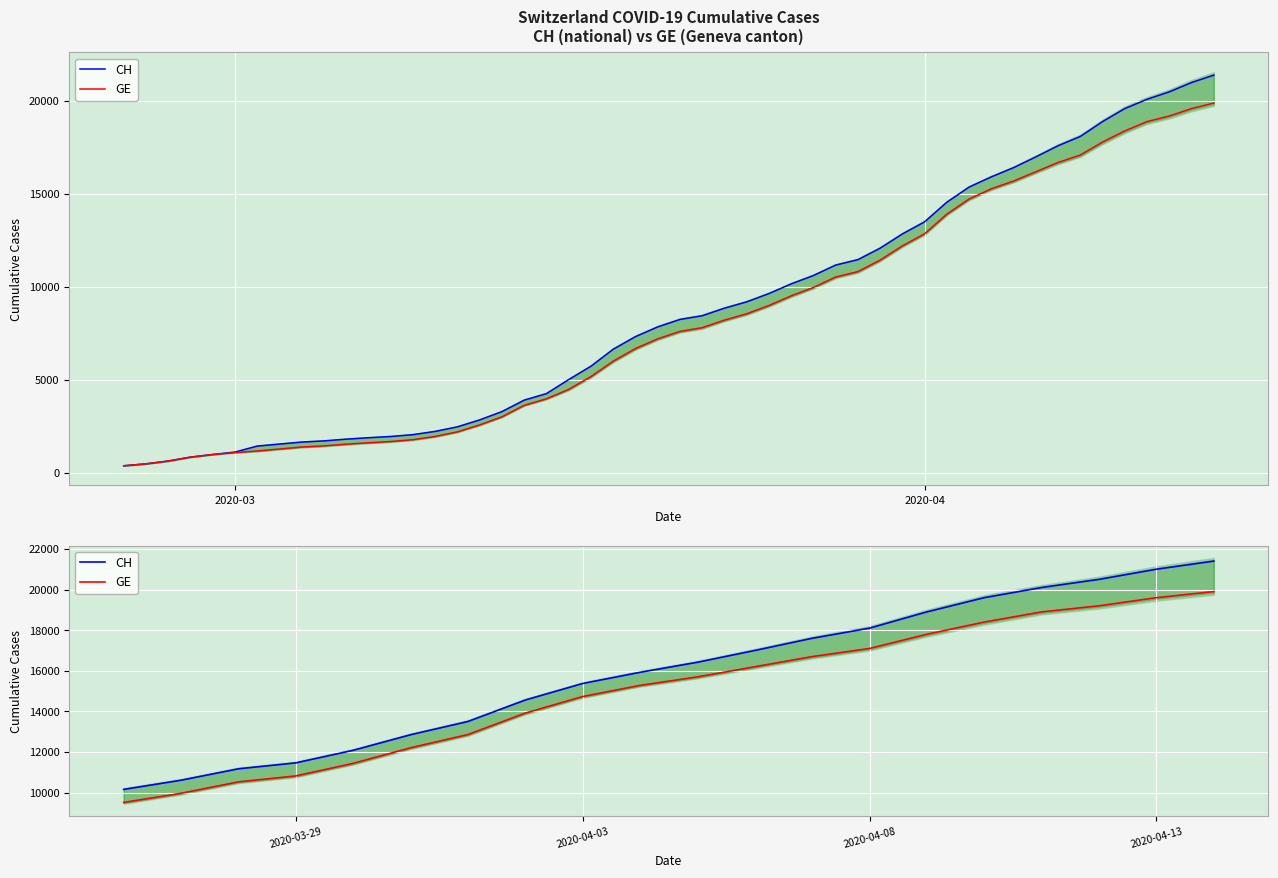

True or false: GE has more than 2 points higher than both neighbors.

False